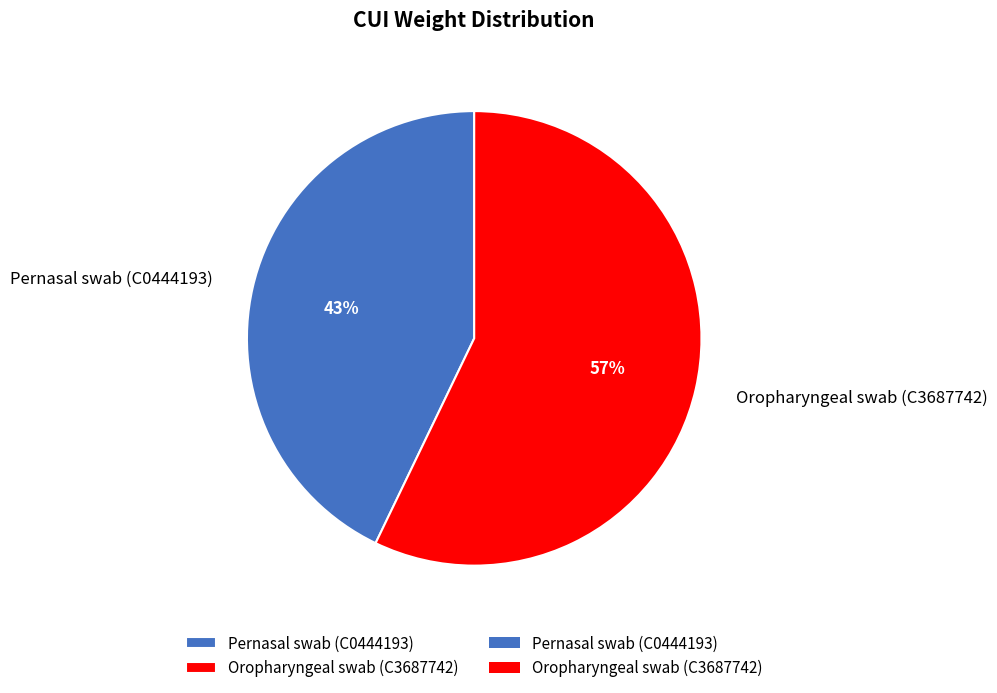

To the nearest percent, what is the difference between the largest and smallest slice percentages?

14%